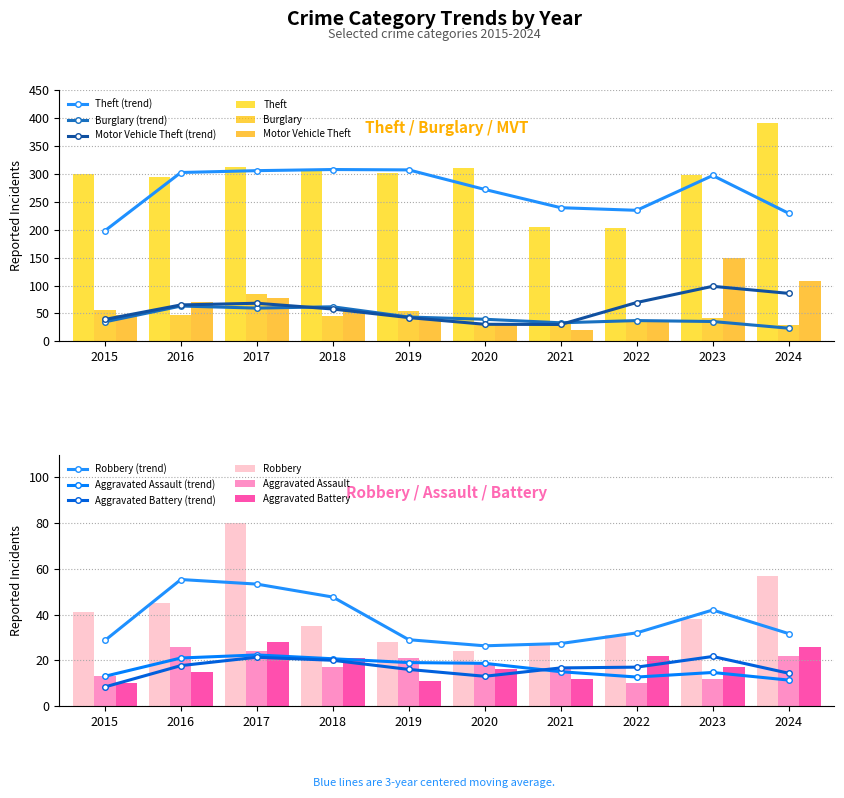

What is the minimum value for Aggravated Assault?

10